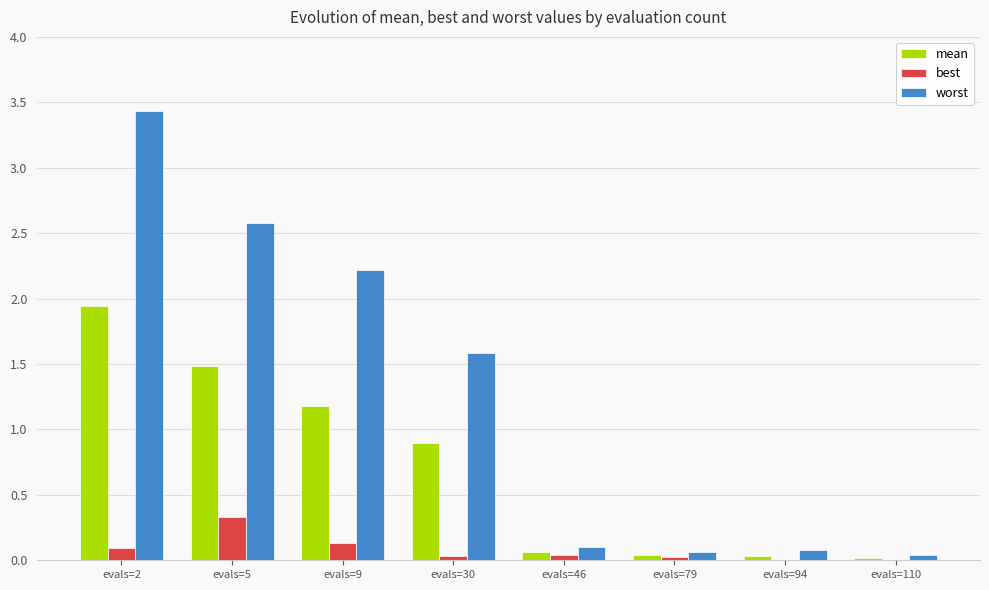

How many groups of bars are there?

8